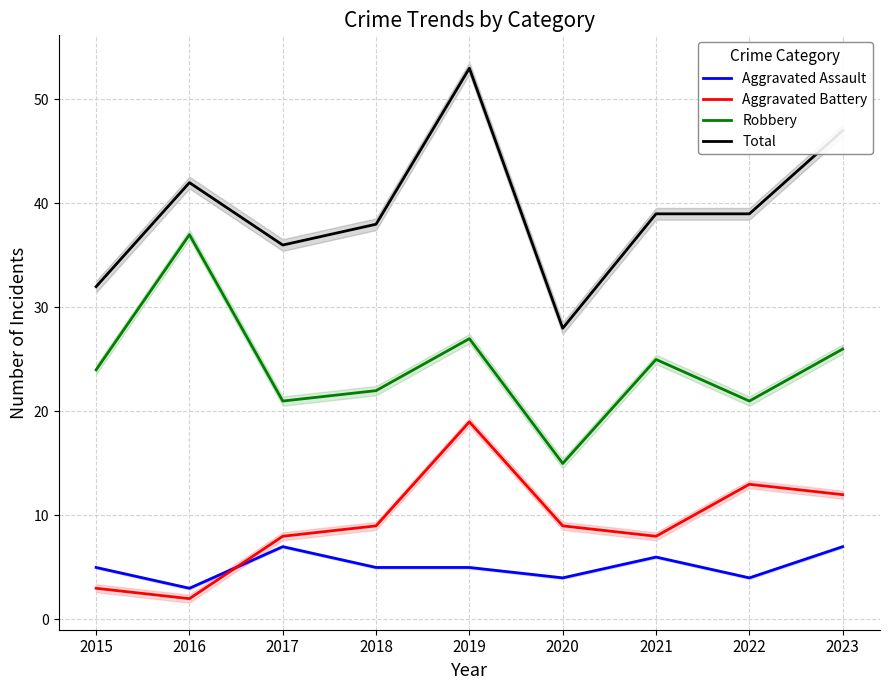

Reading left to right, list all the values displayed in this chart.

Aggravated Assault: 2015=5	2016=3	2017=7	2018=5	2019=5	2020=4	2021=6	2022=4	2023=7
Aggravated Battery: 2015=3	2016=2	2017=8	2018=9	2019=19	2020=9	2021=8	2022=13	2023=12
Robbery: 2015=24	2016=37	2017=21	2018=22	2019=27	2020=15	2021=25	2022=21	2023=26
Total: 2015=32	2016=42	2017=36	2018=38	2019=53	2020=28	2021=39	2022=39	2023=47